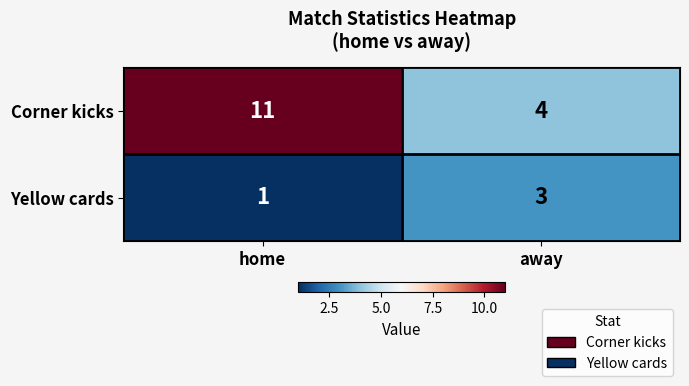

Which category has the highest value across all series?

home